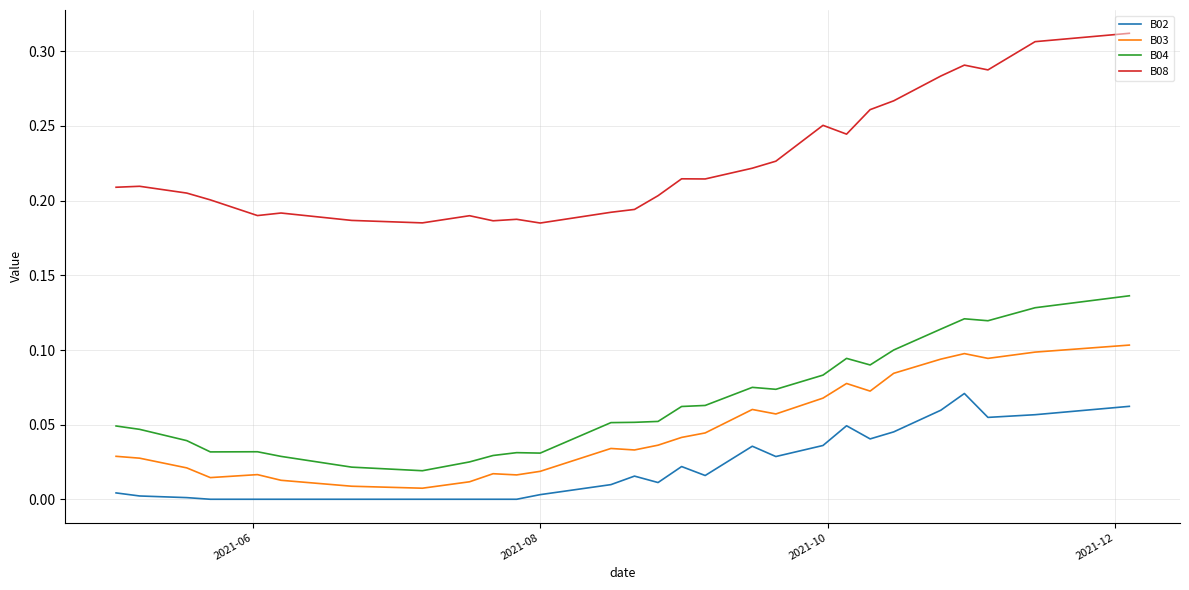

Which series has the largest range (max minus min)?

B08